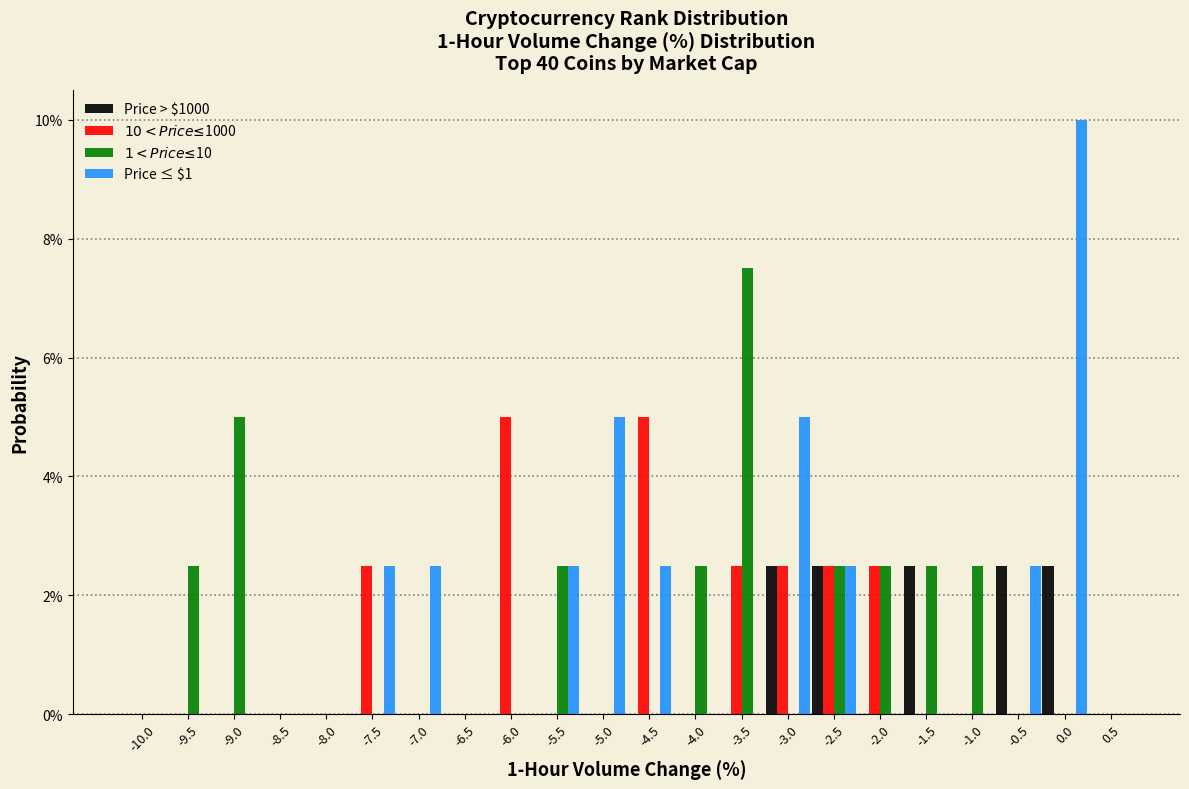

Are the bars grouped side by side (vs. stacked)?

Yes